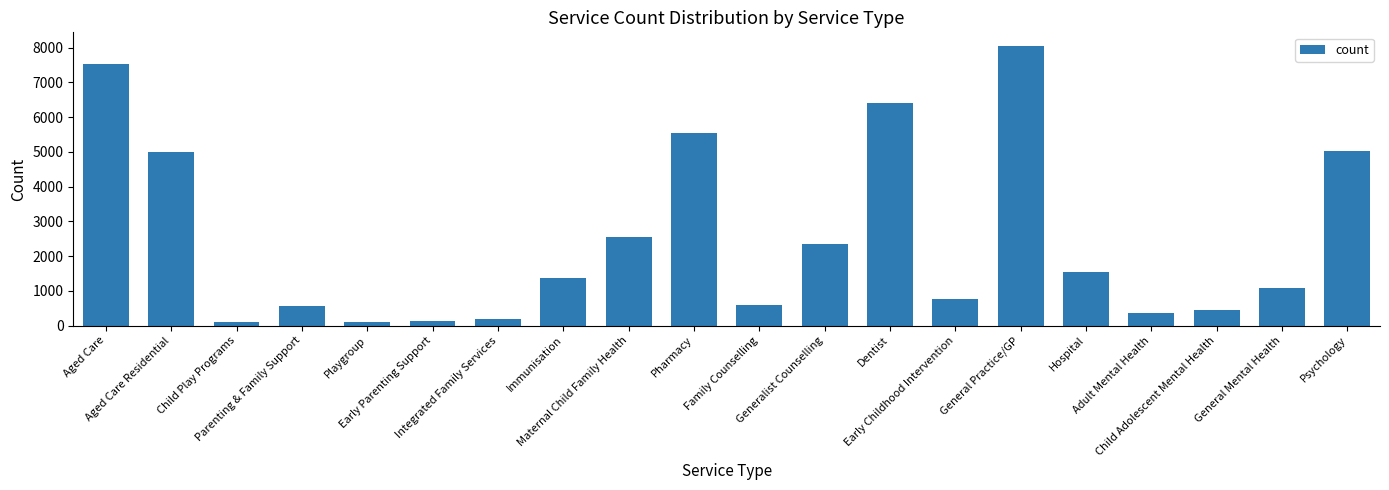

What is the minimum value shown in the chart?

102